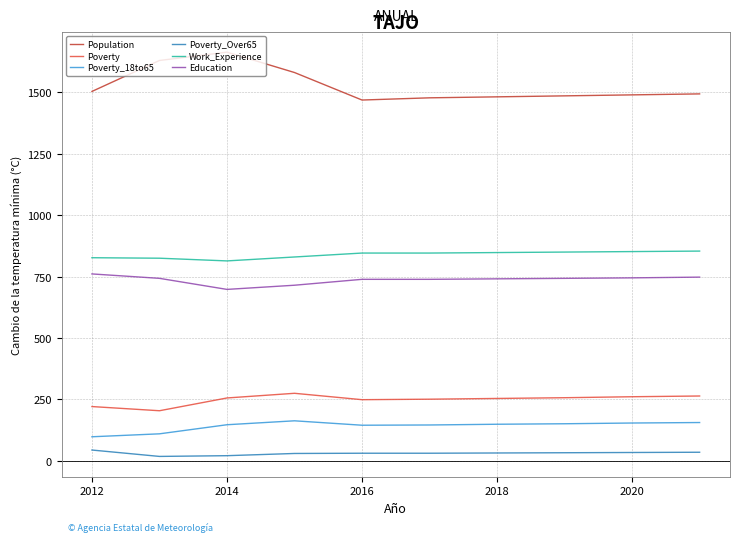

What is the lowest value of the Population series?

1469